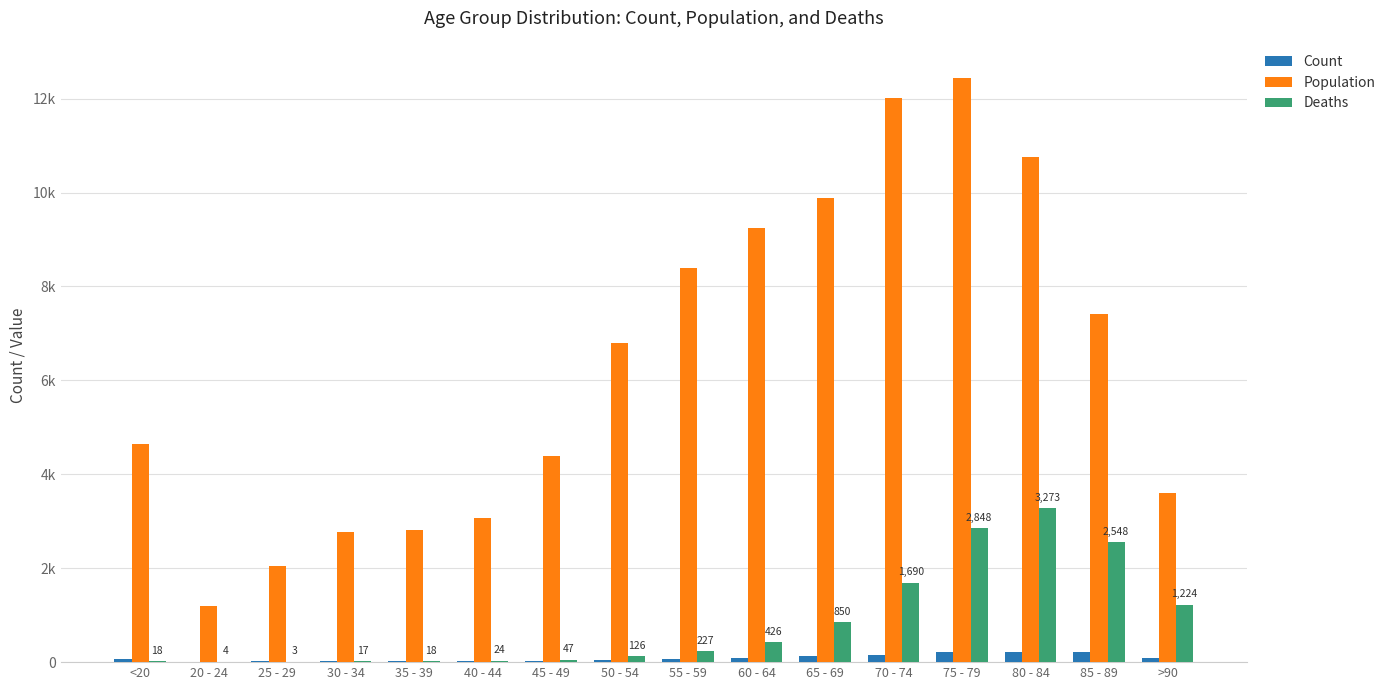

Are the bars horizontal?

No